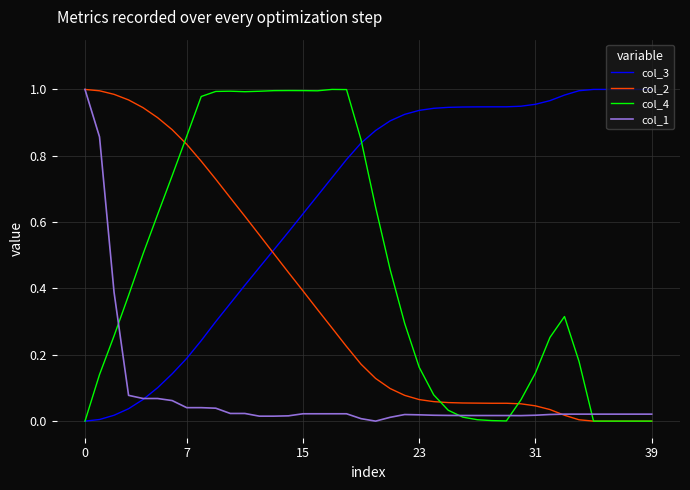

After their last crossing, which series has the higher values: col_3 or col_4?

col_3